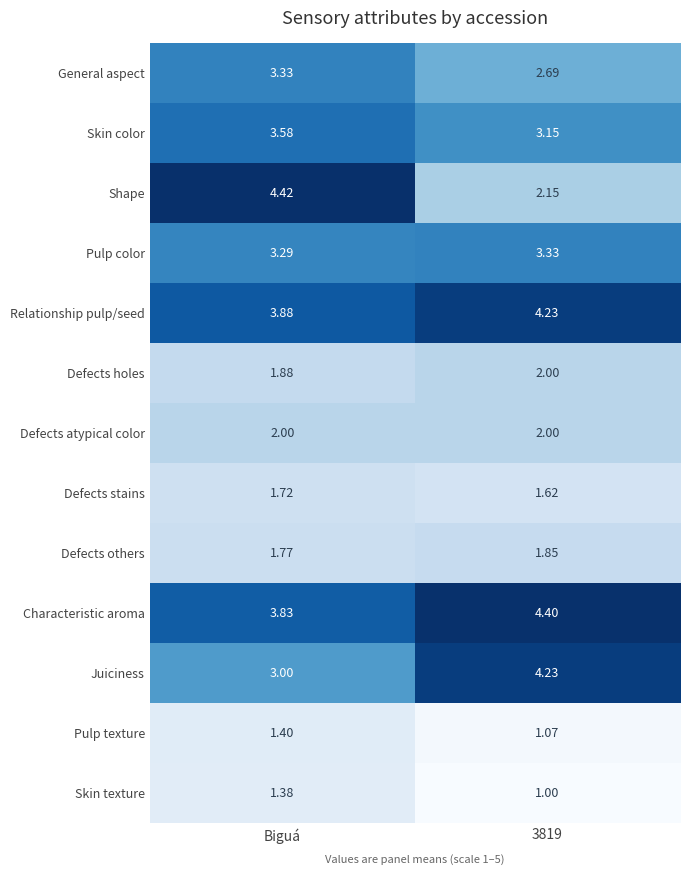

At which category does the chart reach its peak across all series?

Biguá